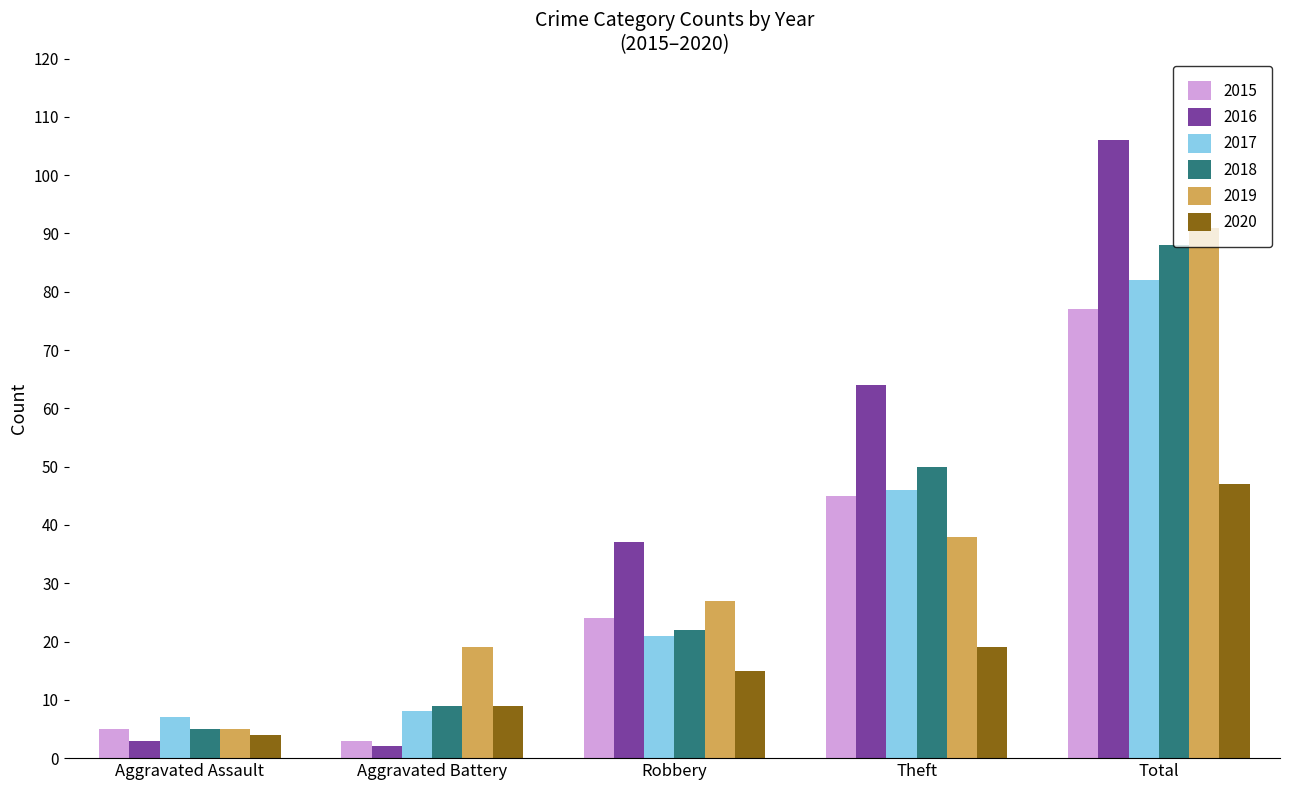

What is the greatest value displayed?

106